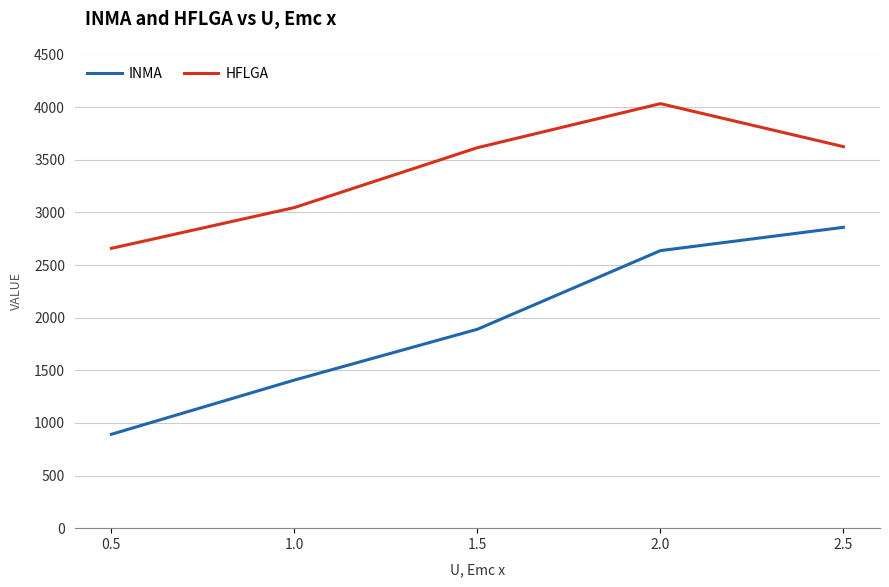

What is the sum of the INMA values at 0.5 and 1.5?

2781.7